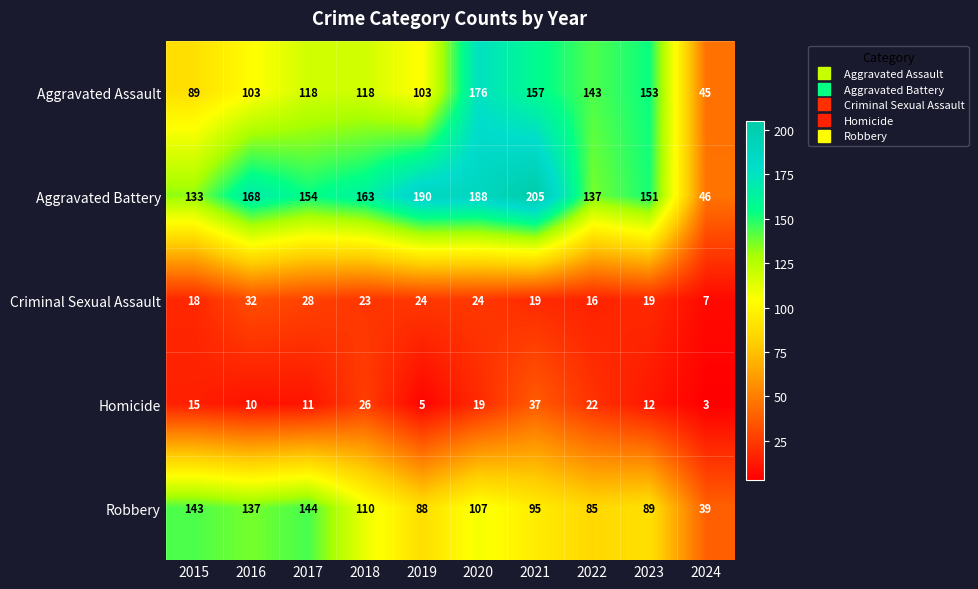

At 2023, list the series in order from smallest to largest.

Homicide, Criminal Sexual Assault, Robbery, Aggravated Battery, Aggravated Assault